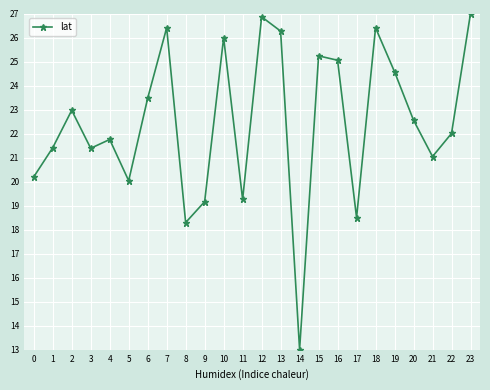

Where is the data nearest to the value 20?

5